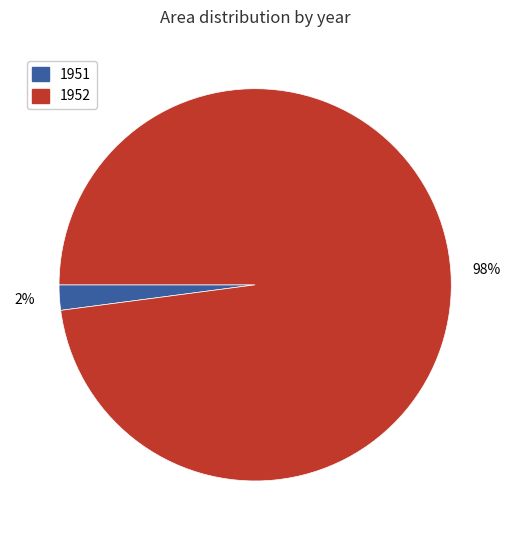

Does any single category account for the majority?

Yes